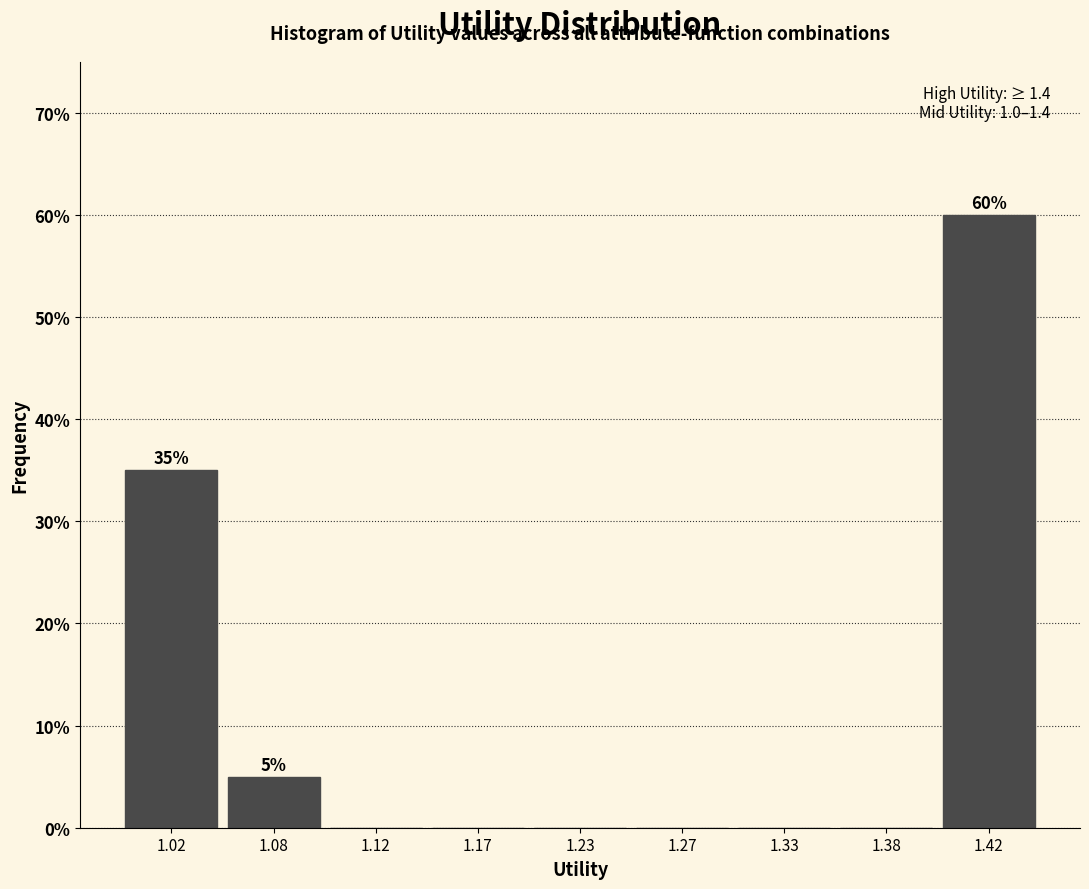

Reading left to right, extract all data points from this chart.

1.02=35	1.08=5	1.12=0	1.17=0	1.23=0	1.27=0	1.33=0	1.38=0	1.42=60